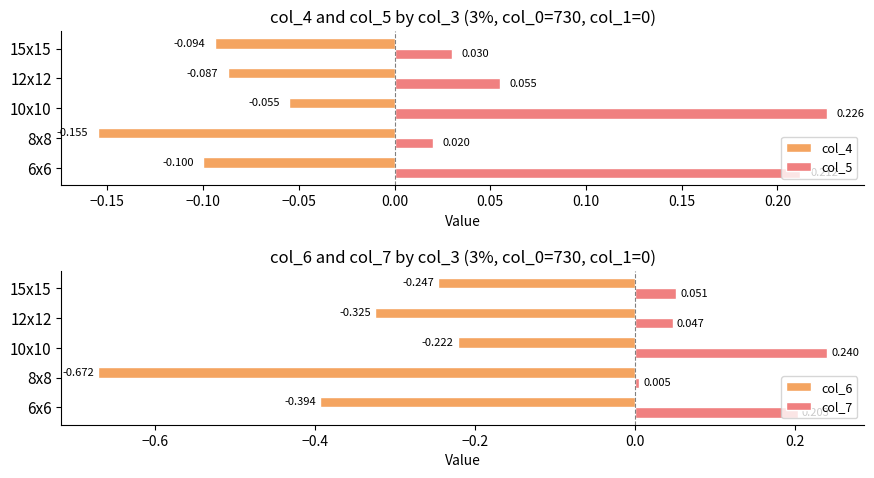

What is the highest value of the col_7 series?

0.2